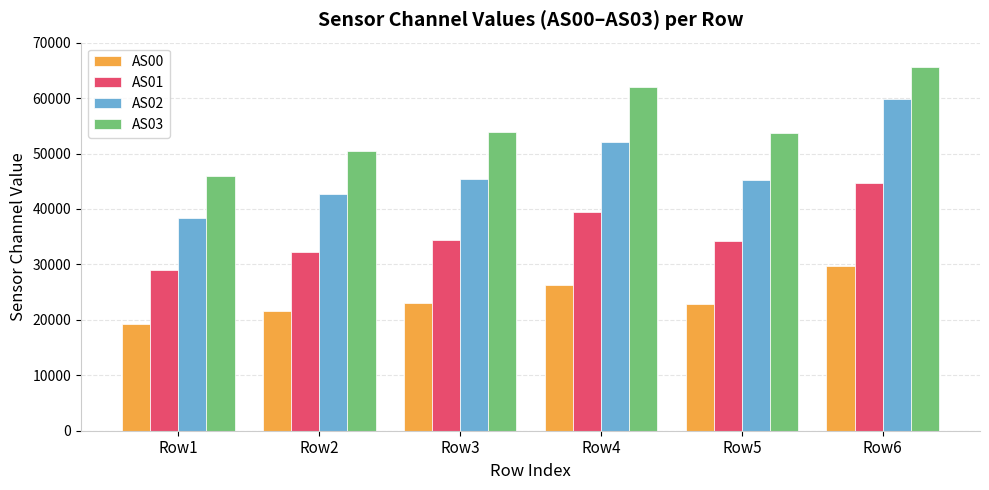

What is the difference between the second highest and second lowest values in the AS01 series?

7161